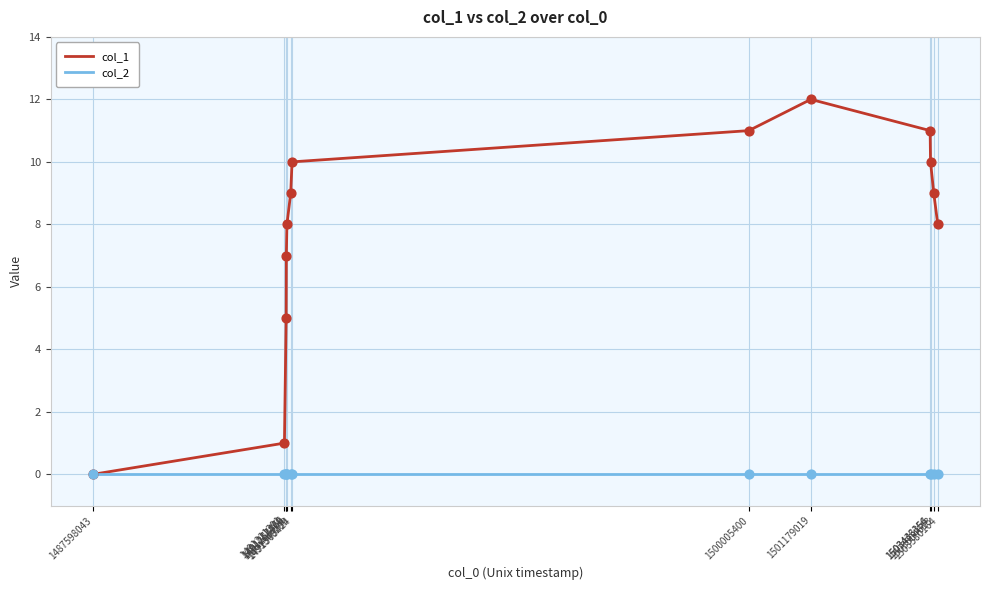

Which series has the widest spread of values?

col_1